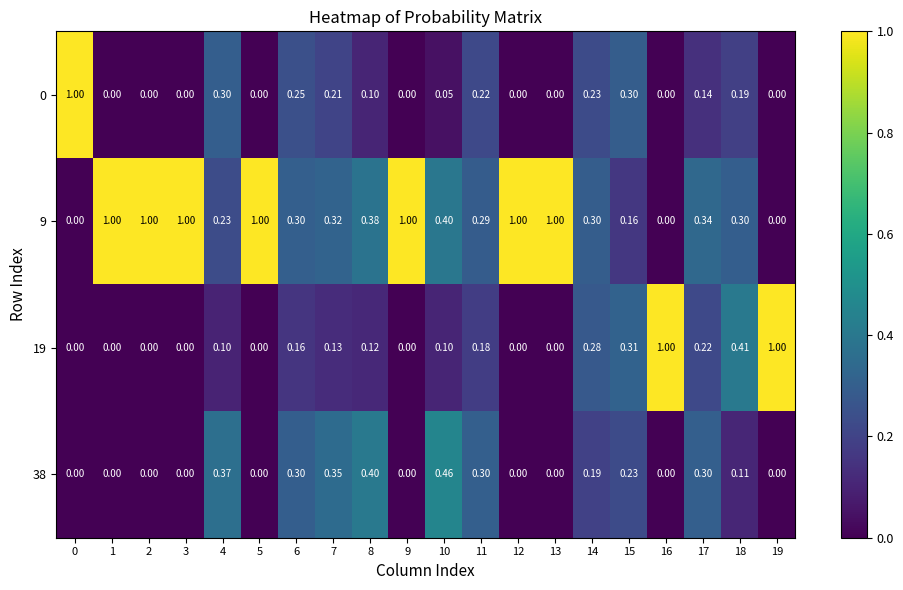

Is the value of 9 at 13 greater than the value of 38 at 15?

Yes